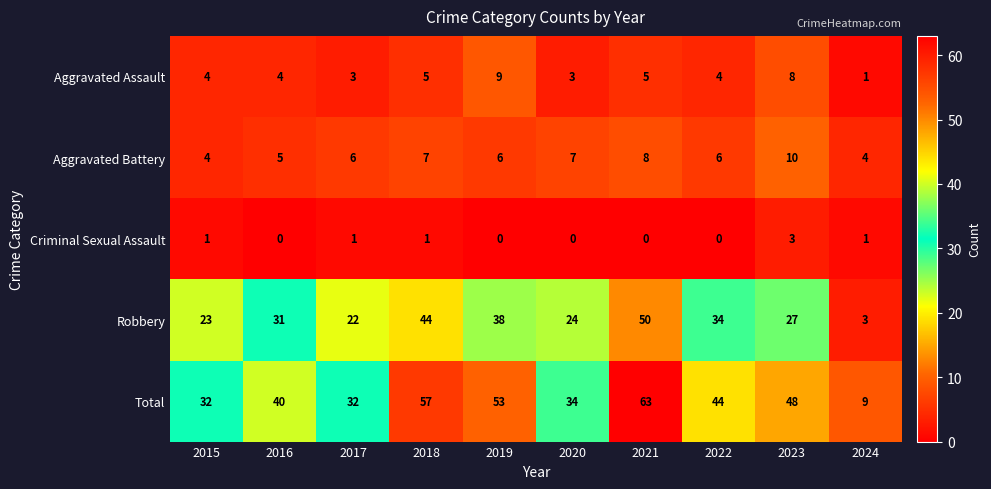

What is the total value across all series at 2021?

126